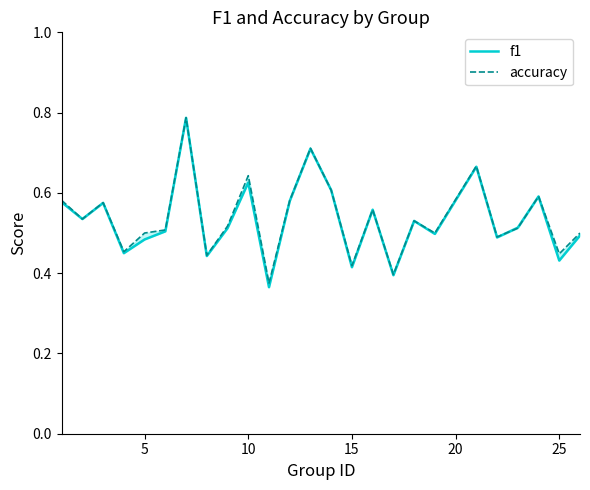

How many interior local peaks does the f1 series have?

8